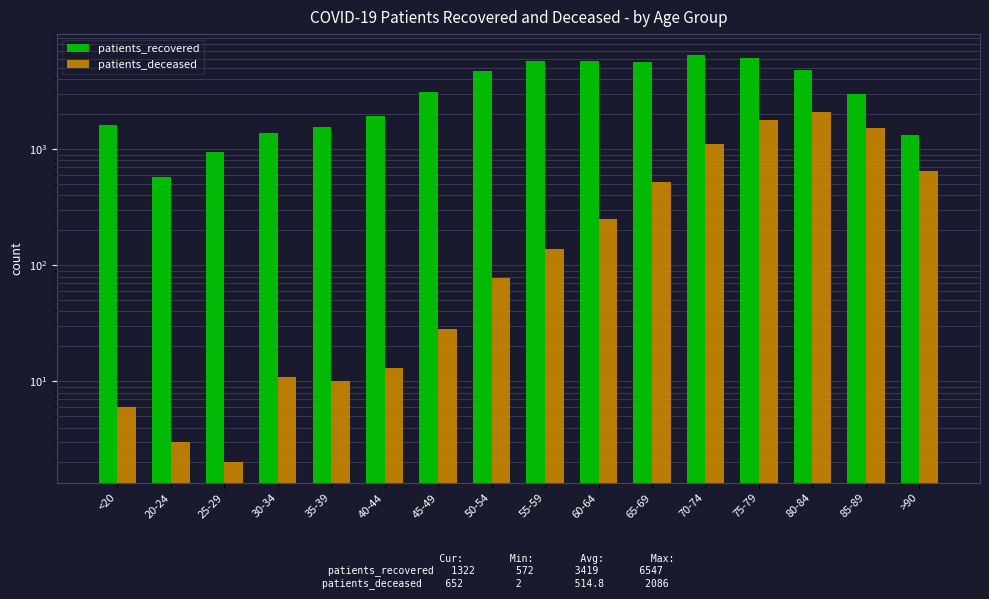

What is the sum of the patients_recovered values at 20-24 and 55-59?

6312